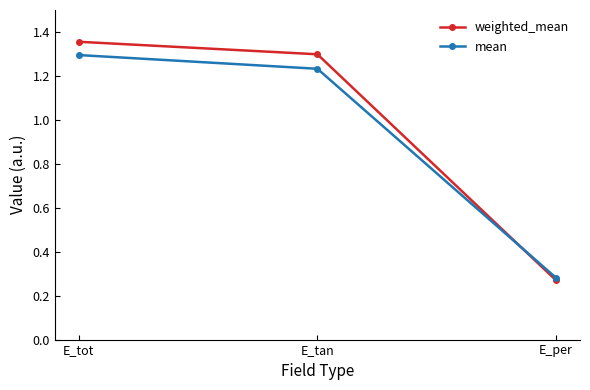

What is the difference between the maximum and minimum values in the weighted_mean series?

1.1